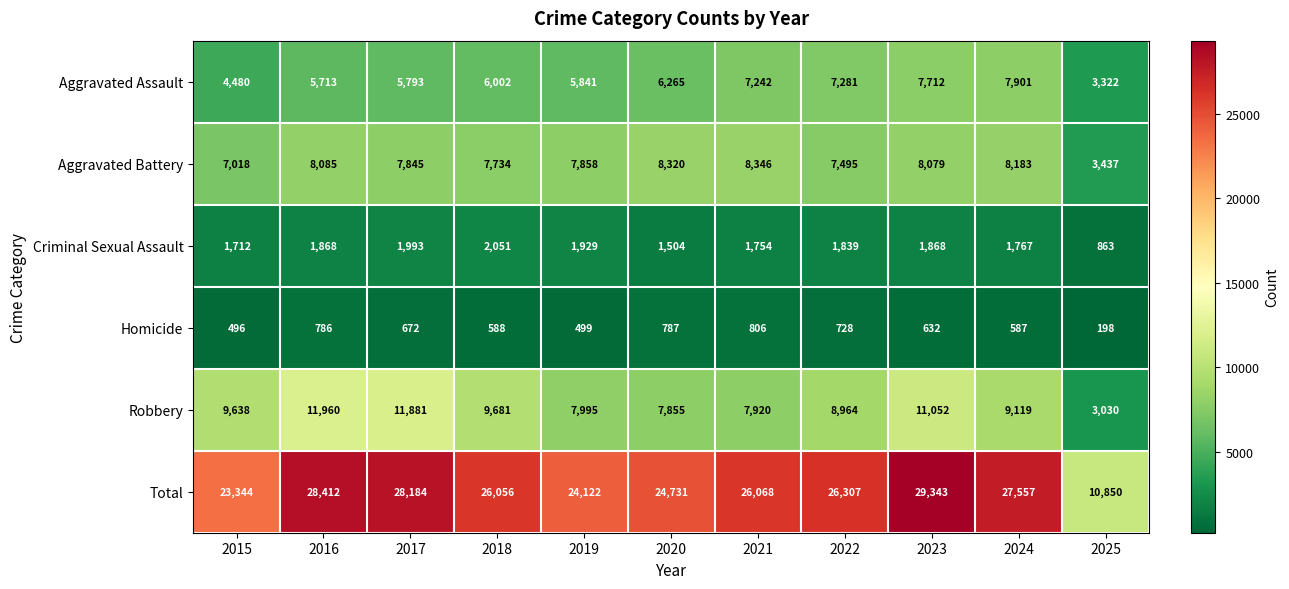

Which label corresponds to the smallest value in the chart?

2025